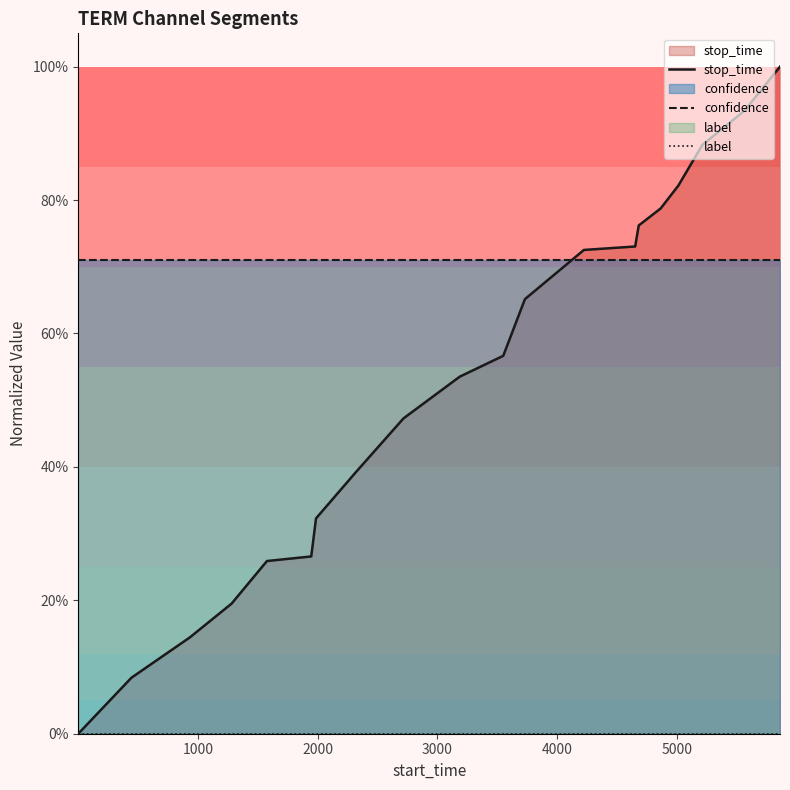

Does the chart display data point markers on the line(s)?

No